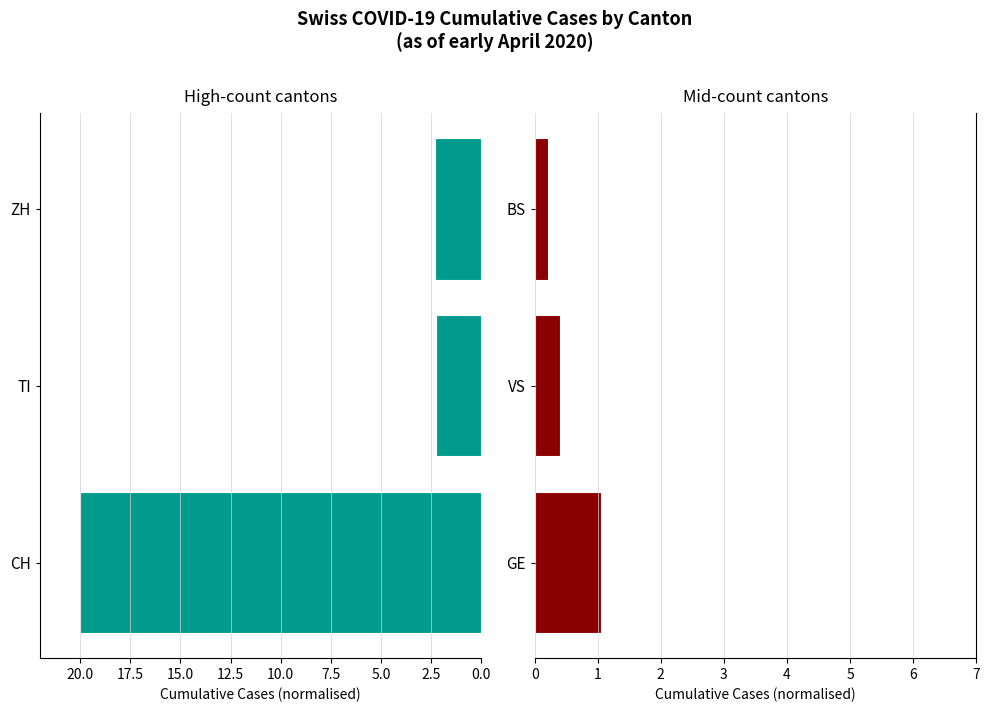

The value of Left cantons at CH is 29.3. True or false?

False